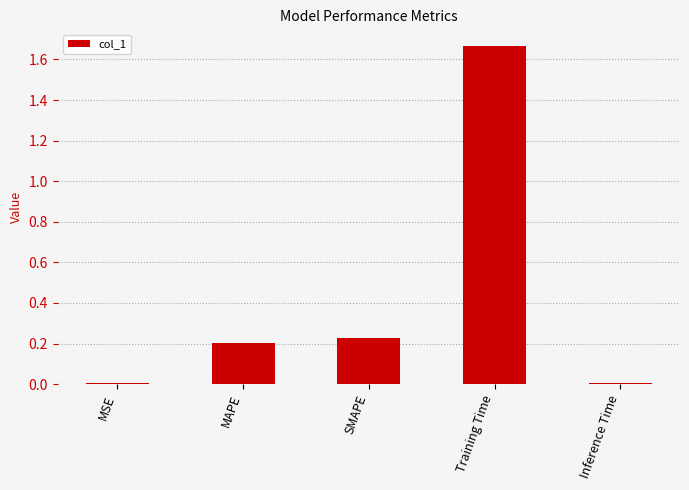

Which category has the highest value across all series?

Training Time